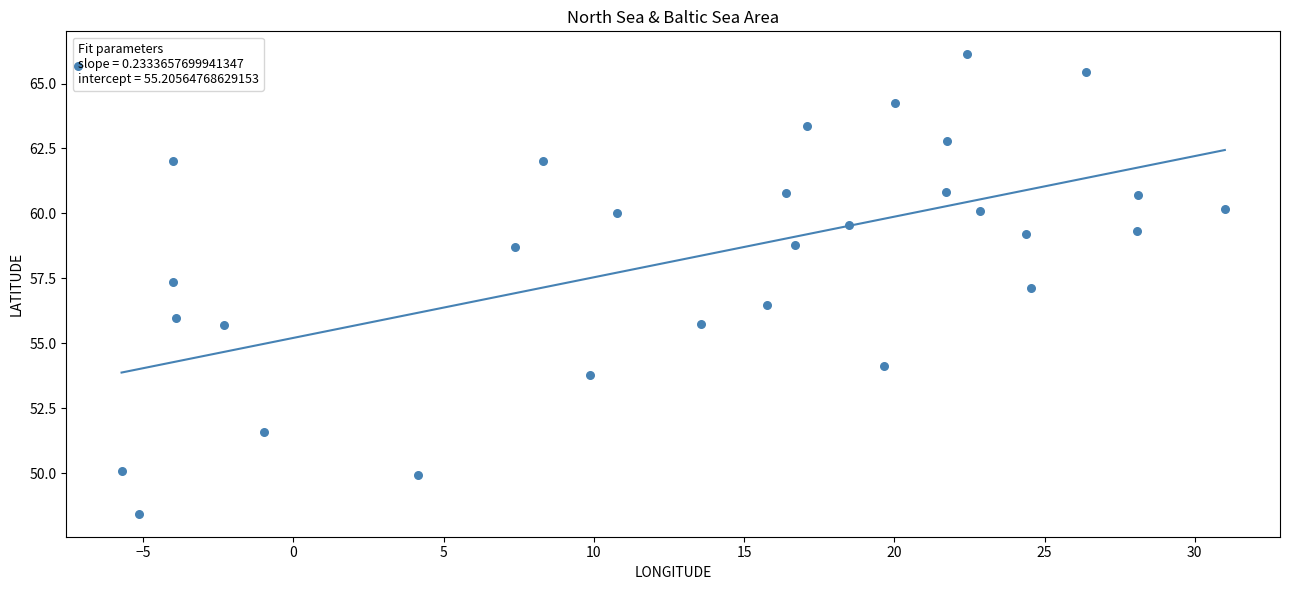

What is the range of X values (max minus min)?

36.7